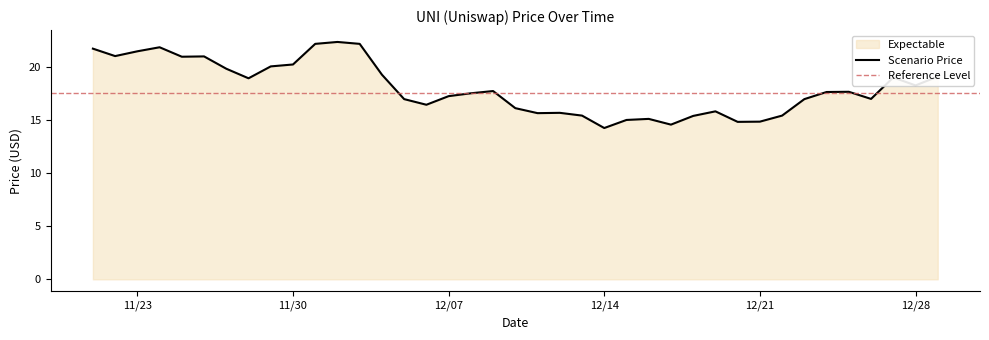

What position from the right is 12/26/2021?

4